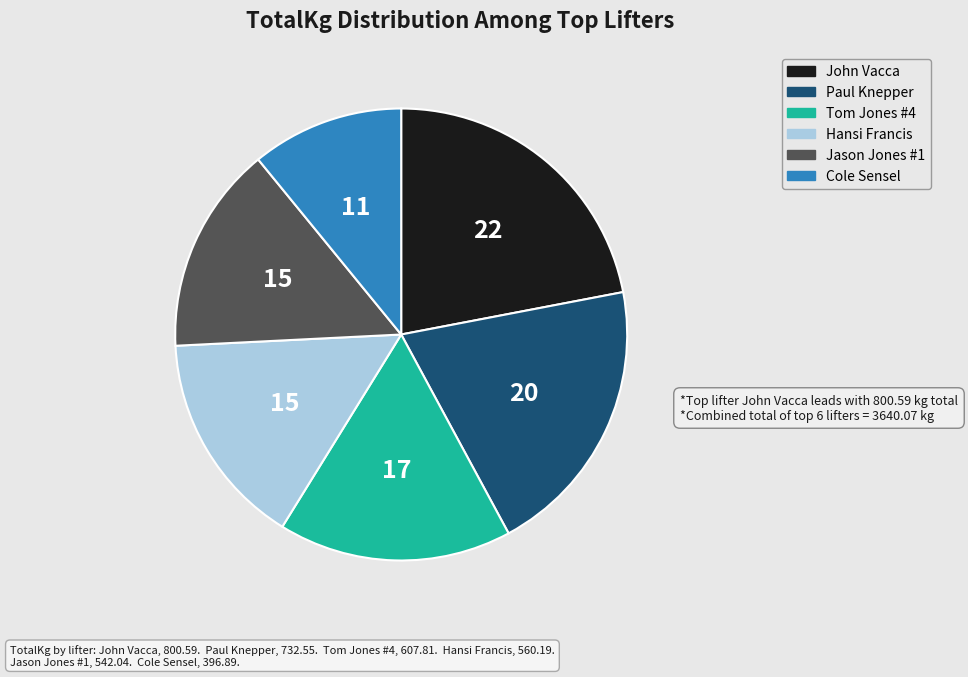

Does Jason Jones #1 account for over 50% of the chart?

No